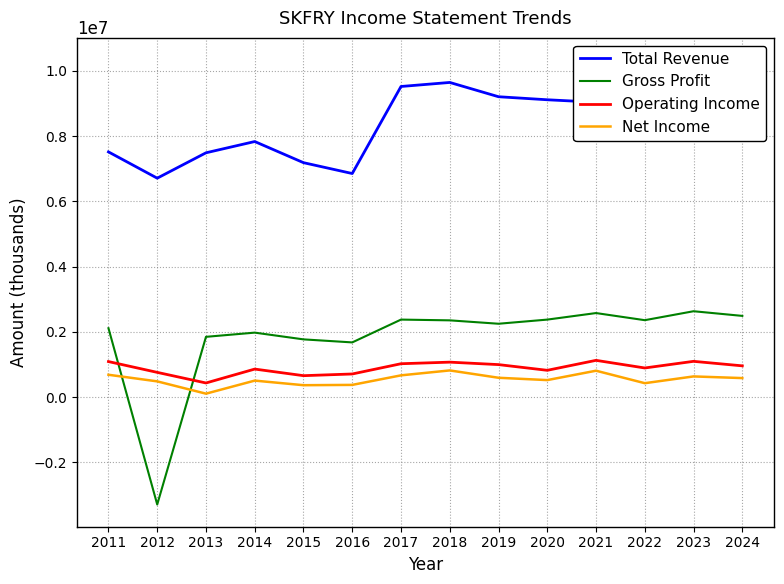

Rank the series by their maximum value, from lowest to highest.

Net Income, Operating Income, Gross Profit, Total Revenue